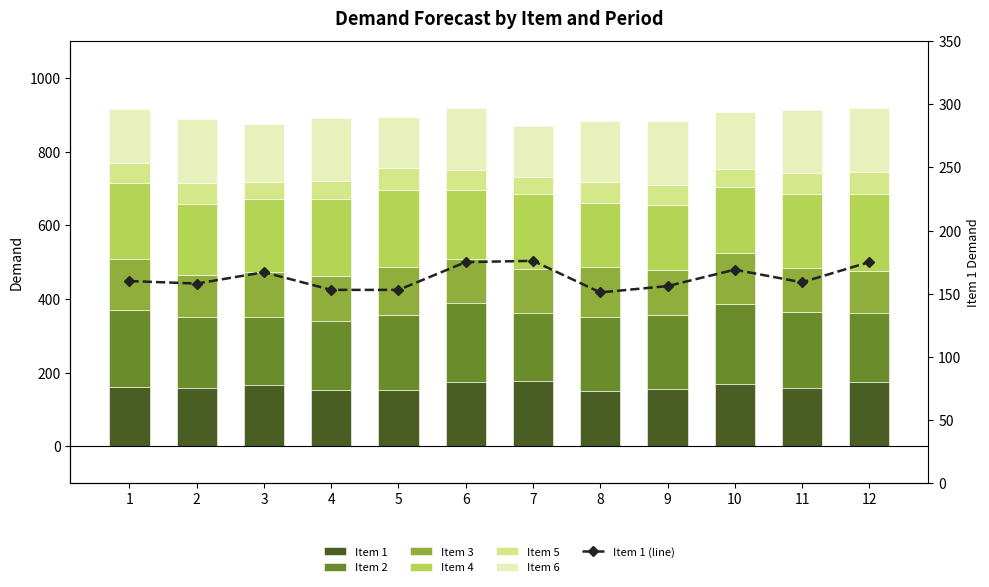

Rank the categories by Item 3 value from highest to lowest.

1, 10, 8, 5, 4, 9, 6, 3, 11, 7, 2, 12